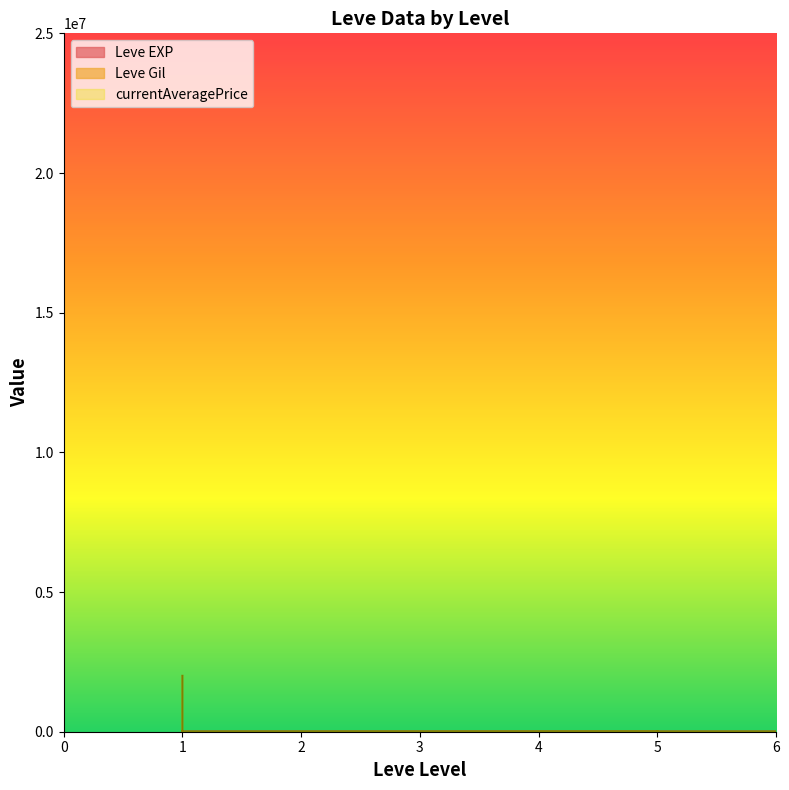

What is the difference between the maximum and minimum values in the currentAveragePrice series?

2000050